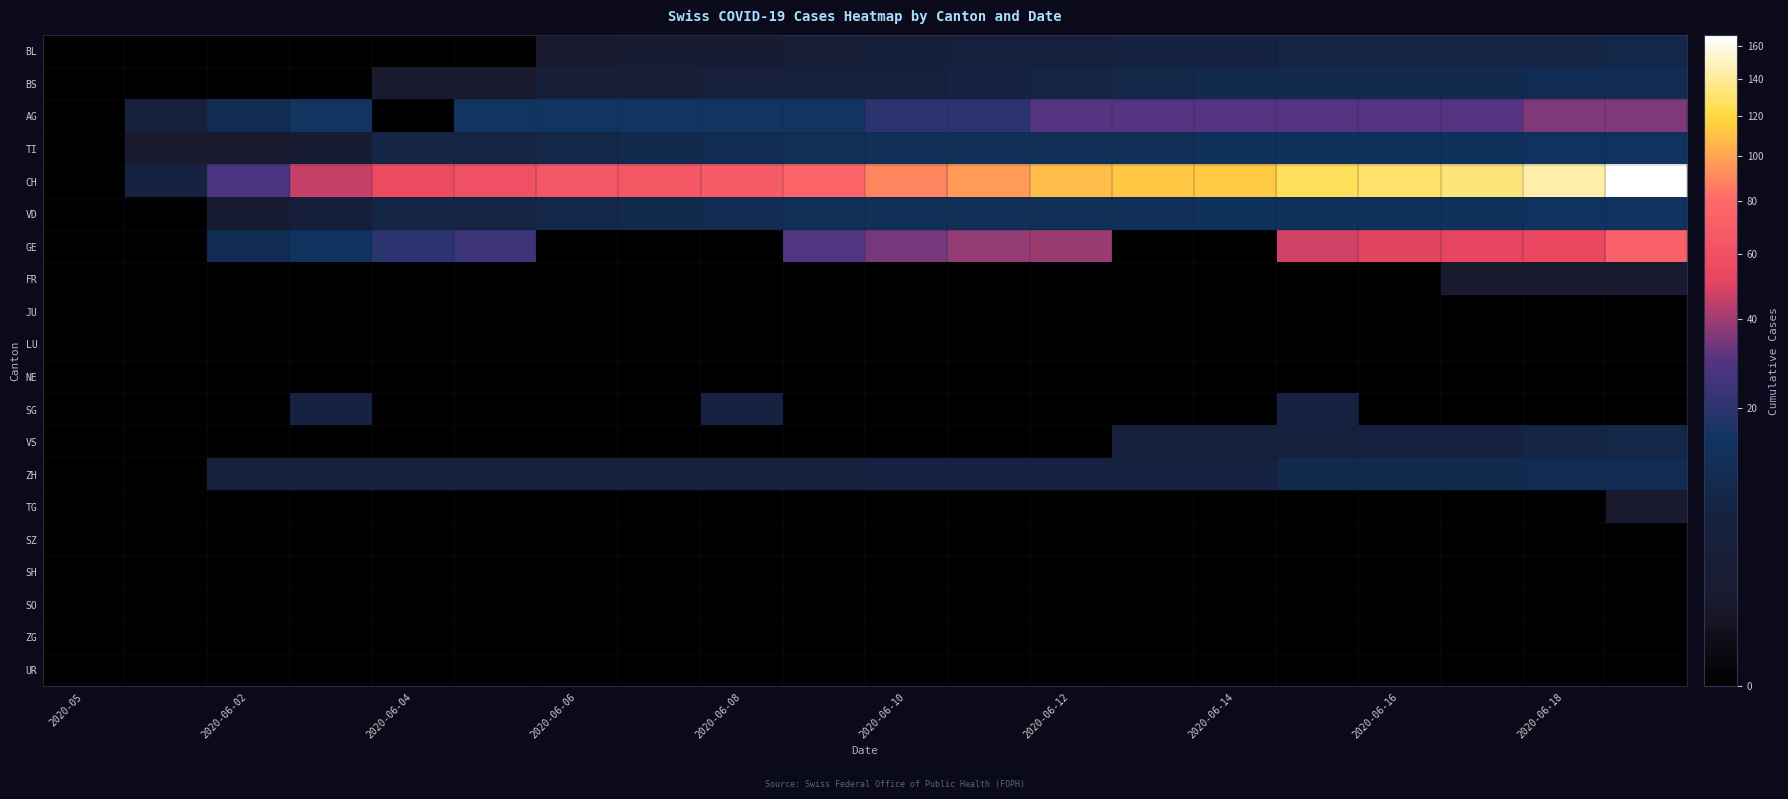

List the series in order of their peak value, lowest first.

JU, LU, NE, SZ, SH, SO, ZG, UR, FR, TG, SG, BL, VS, BS, ZH, TI, VD, AG, GE, CH